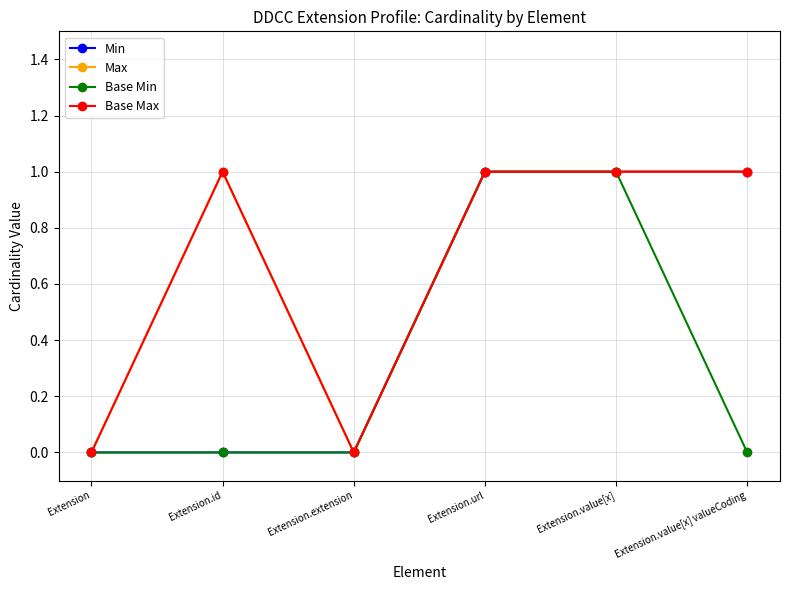

Which series changed the most between Extension and Extension.id?

Max